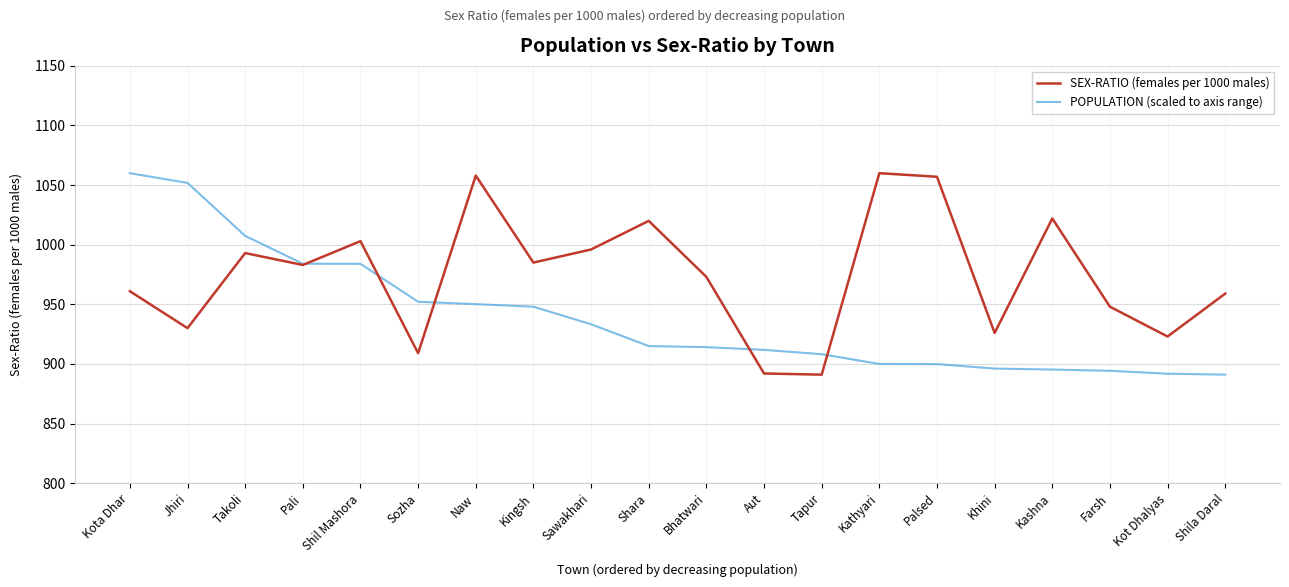

Rank the series at Tapur from highest to lowest value.

POPULATION (scaled to axis range), SEX-RATIO (females per 1000 males)